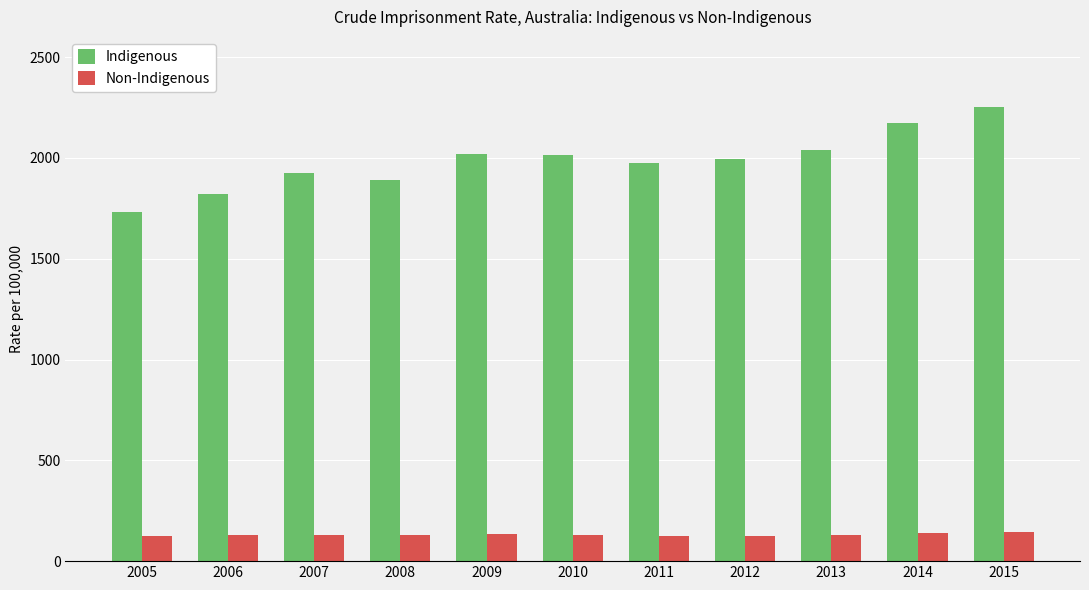

The value of Non-Indigenous at 2013 is 127.2. True or false?

True